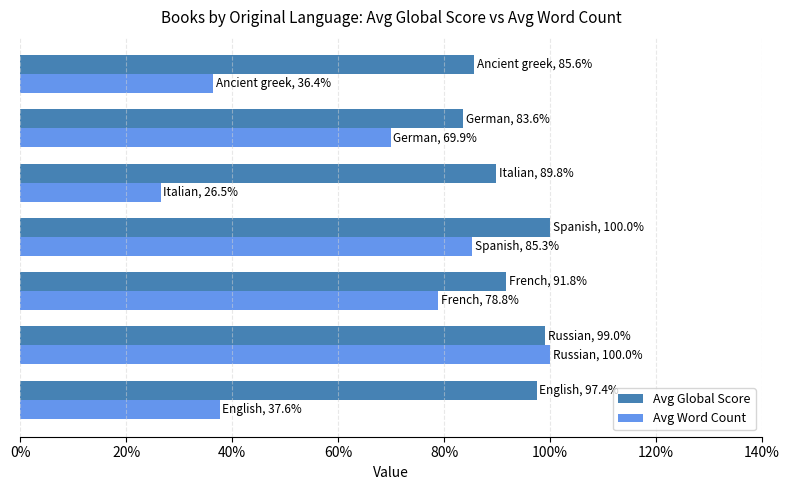

What is the difference between the maximum and minimum values in the Avg Global Score series?

16.4